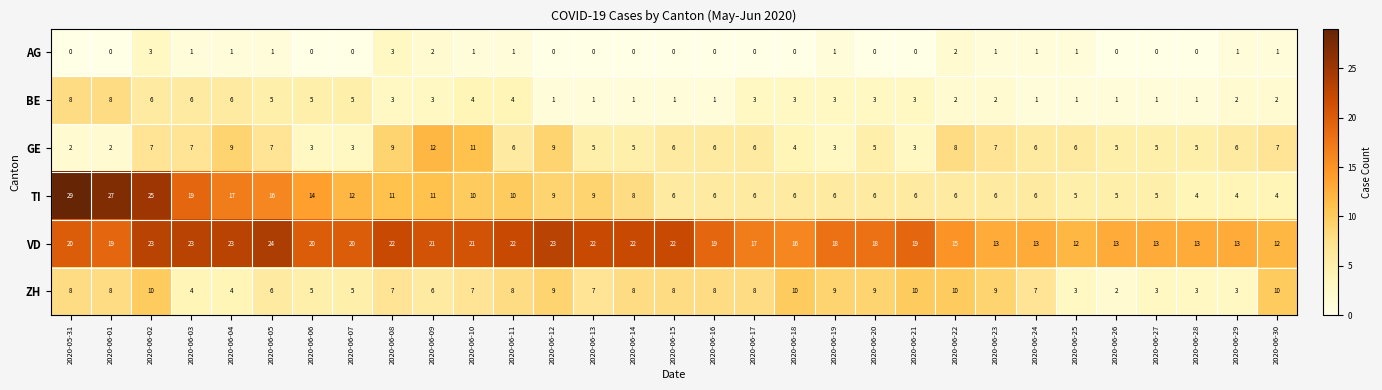

What is the spread (max minus min) of values at 2020-06-18?

16